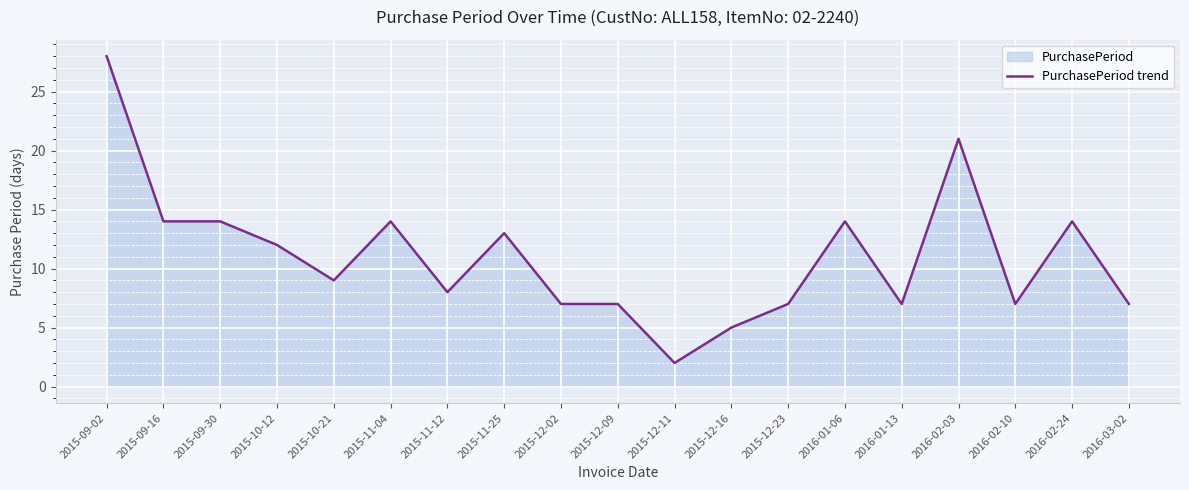

Read the value at 2016-02-10, to the nearest 5.

5